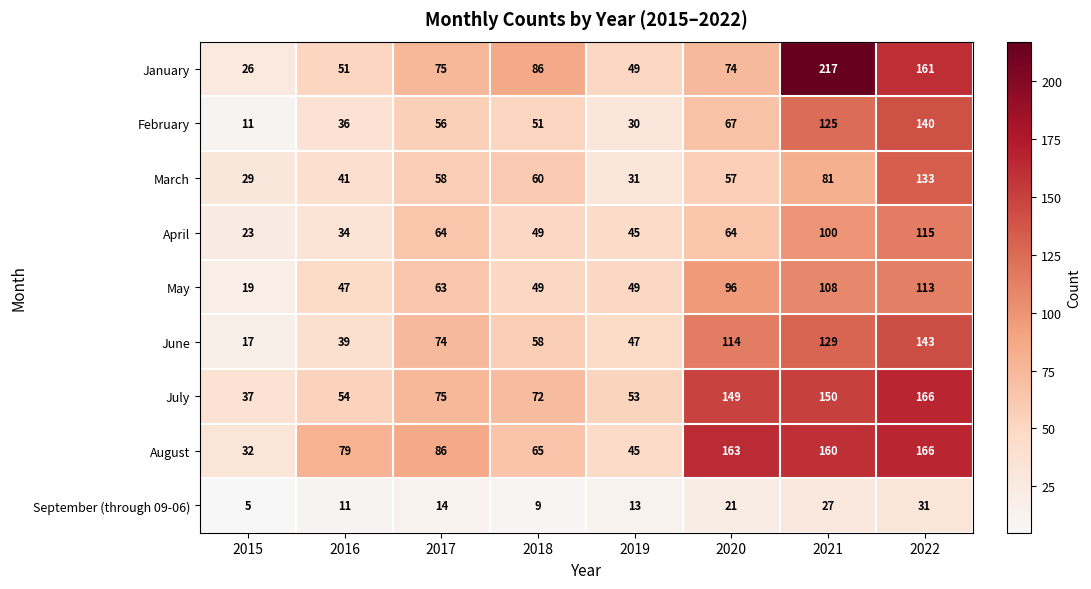

What is the difference between the maximum and minimum values in the August series?

134